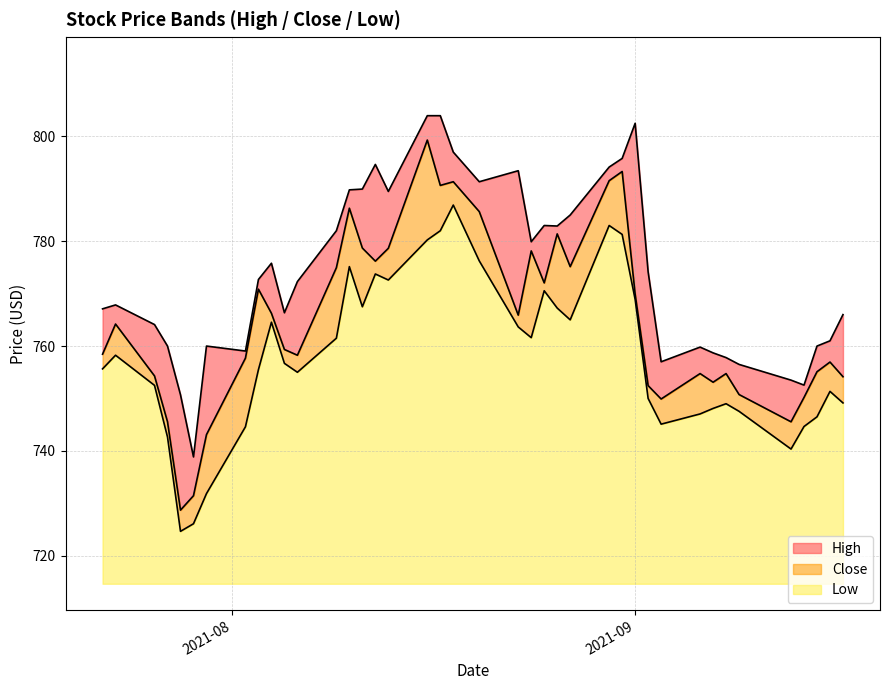

What is the greatest value displayed?

804.0